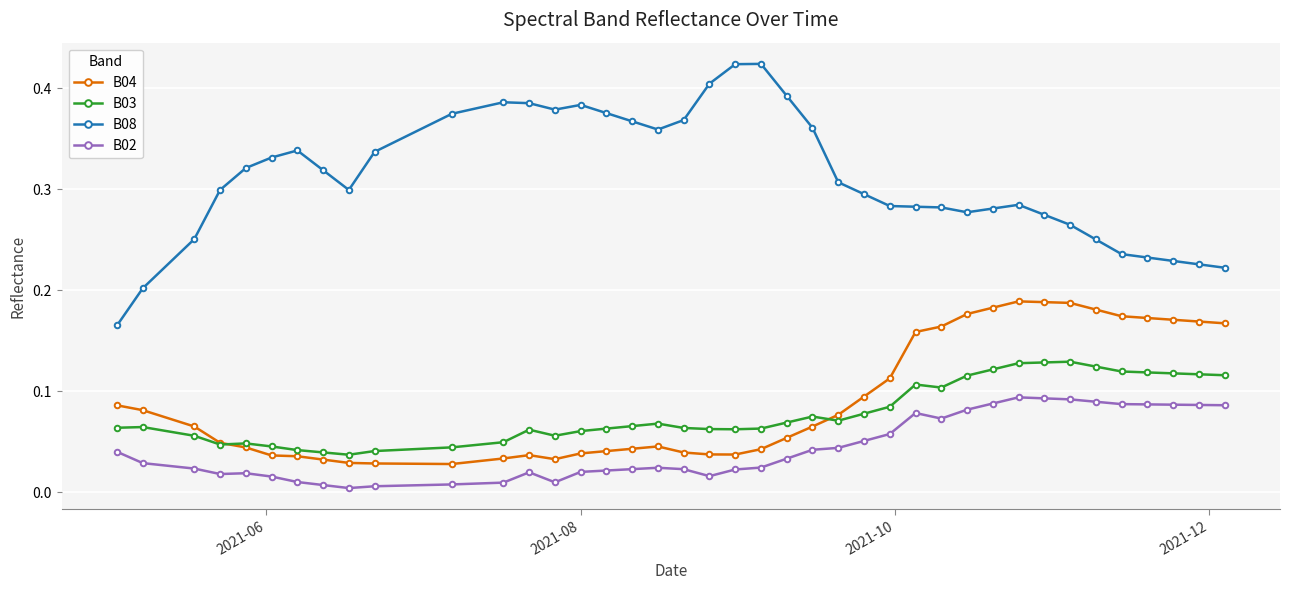

Which series has the widest spread of values?

B08